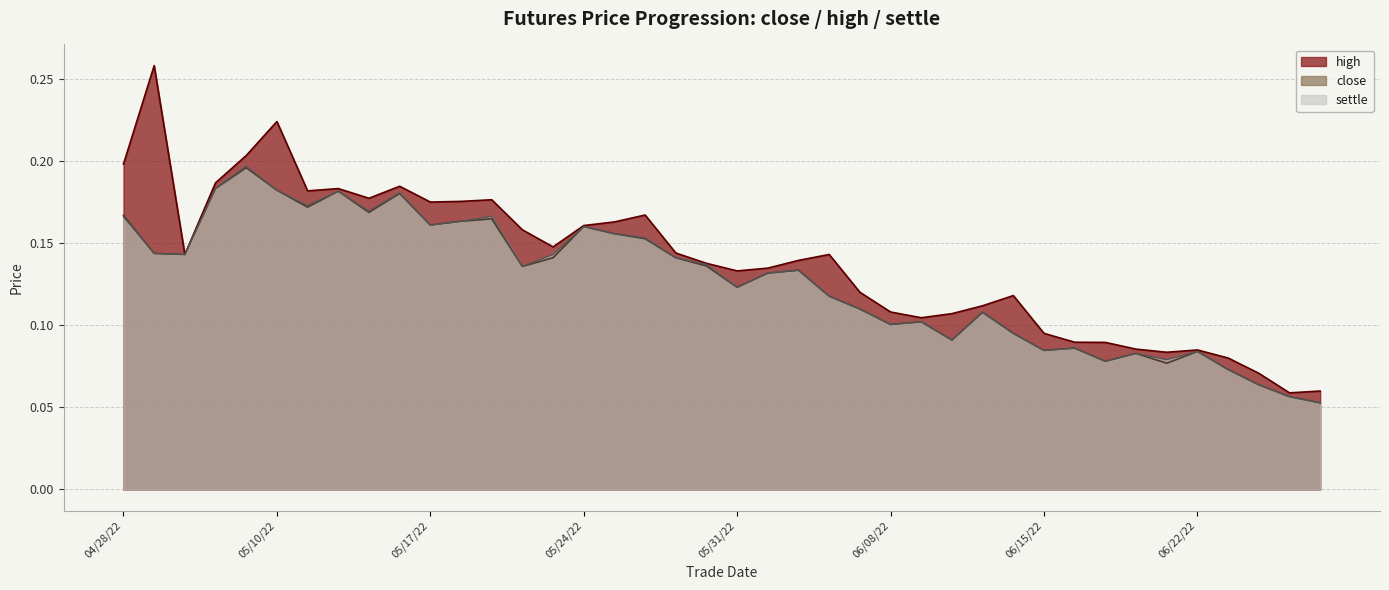

Which series has the widest spread of values?

high